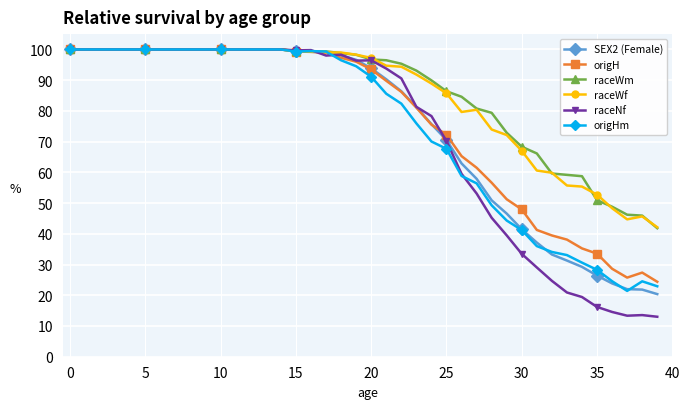

Which series has the largest range (max minus min)?

raceNf